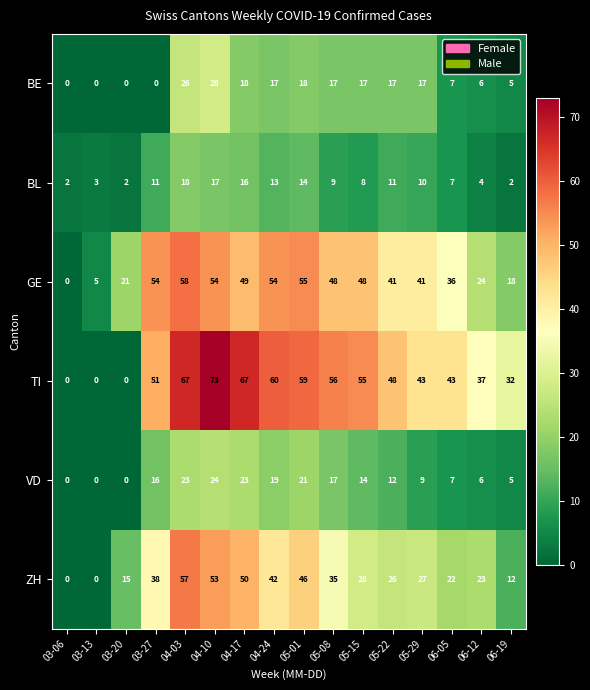

Is it true that ZH equals 3 at 03-20?

False